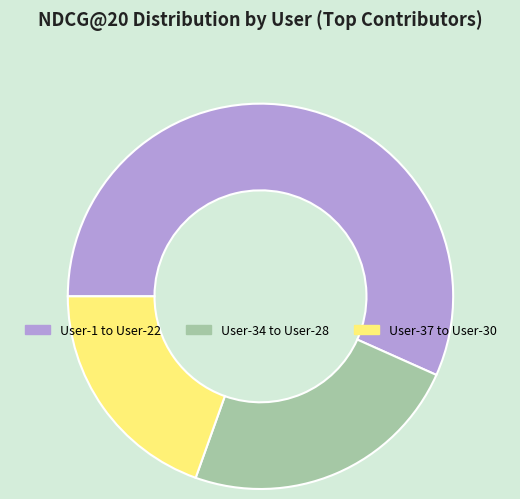

Is there a majority slice in this chart?

Yes